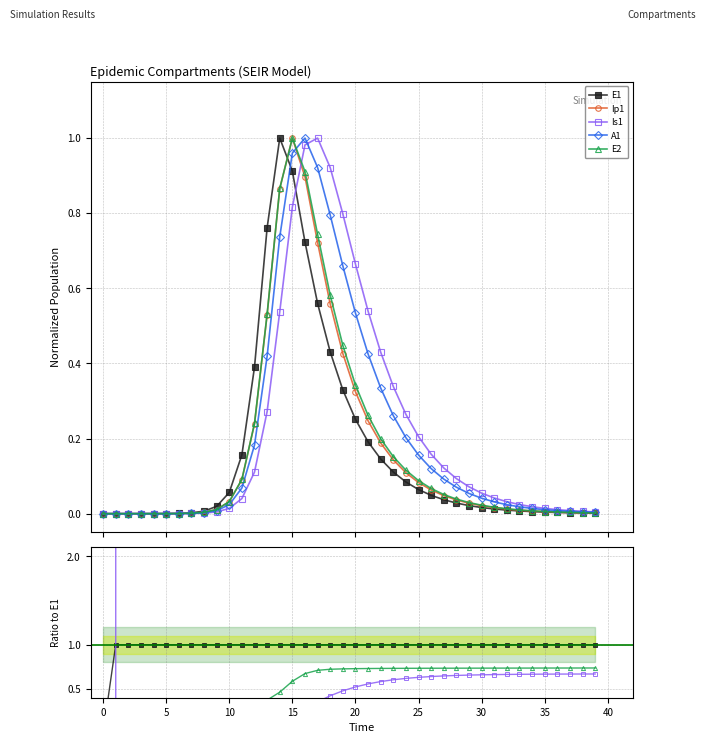

True or false: Is1 and Ip1 intersect in this chart.

True